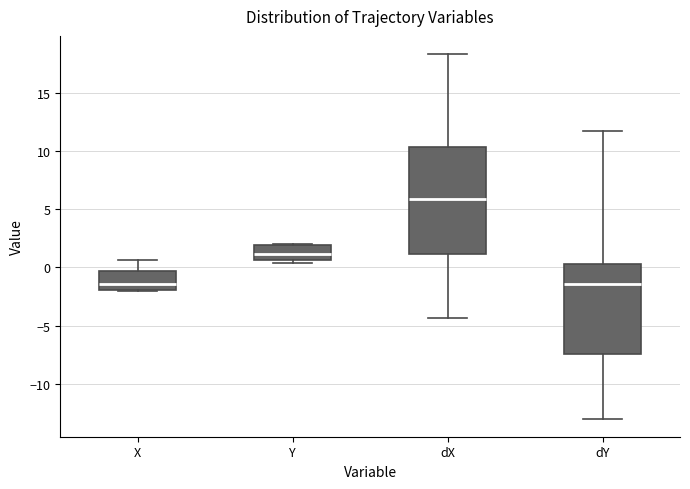

Where is the upper edge of the box for X on the y-axis? The values are not printed on the chart, so give them approximately, as read against the axis.

-0.5